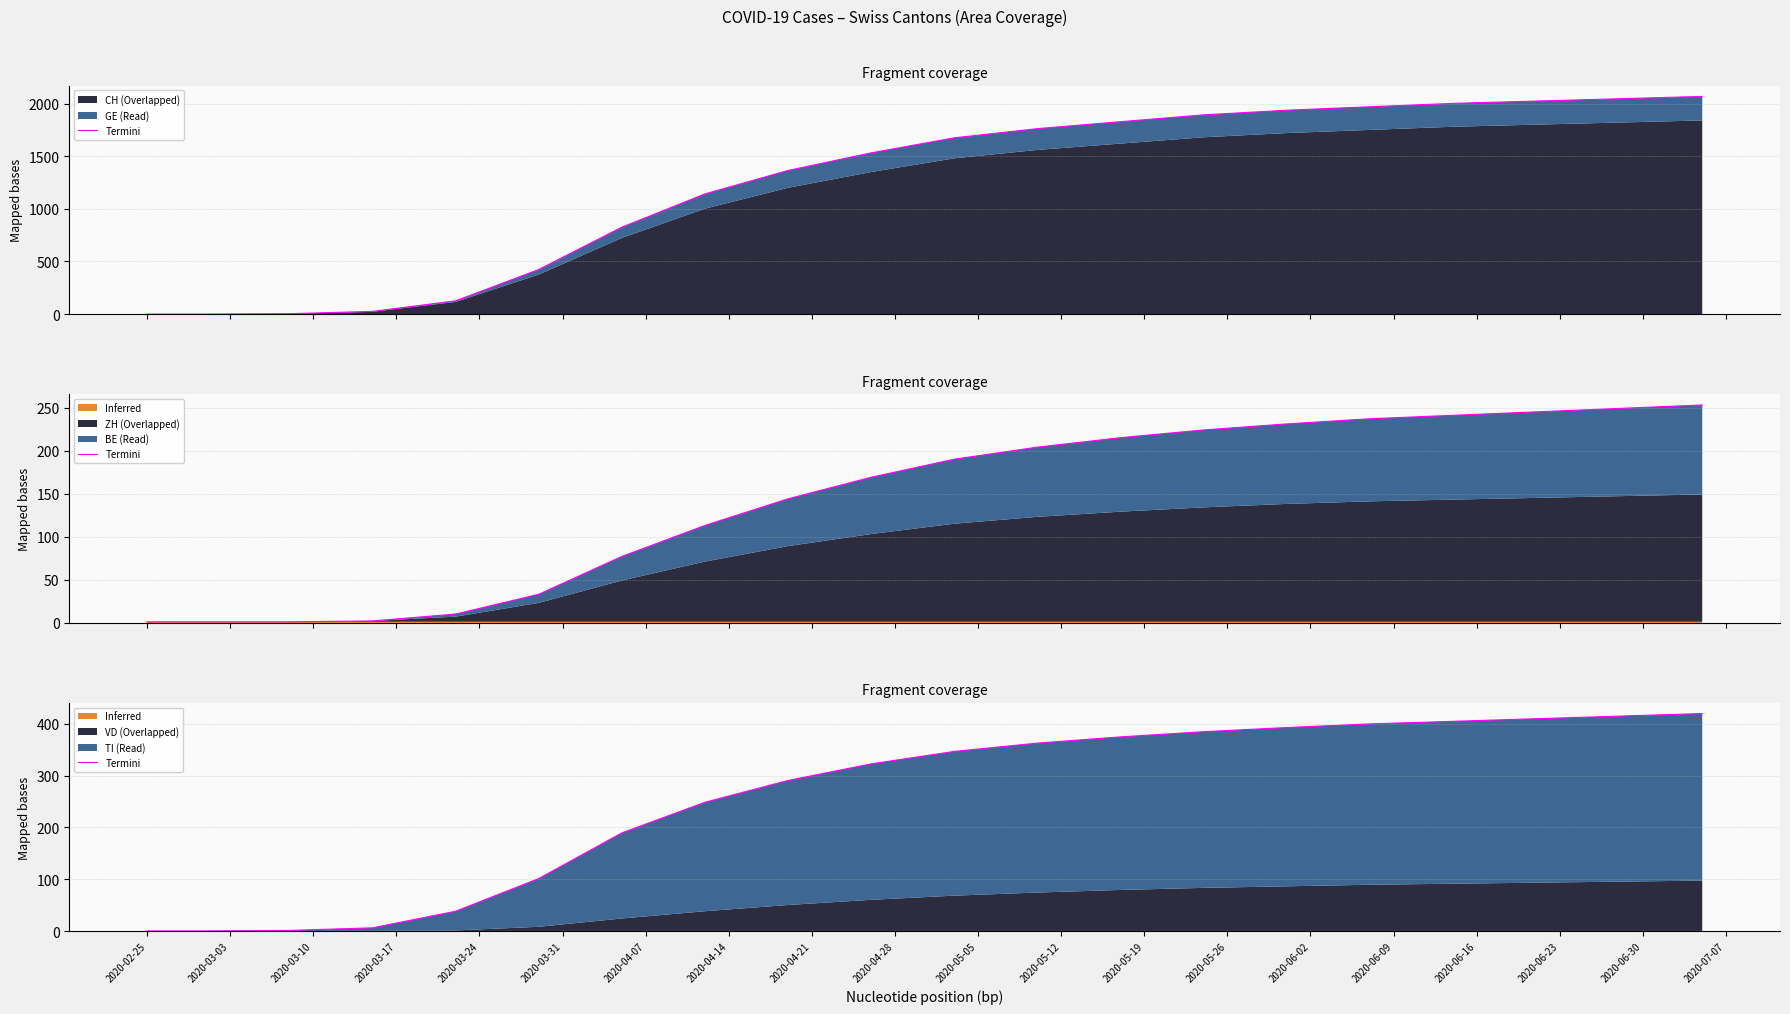

How many data points are less than 346?

10